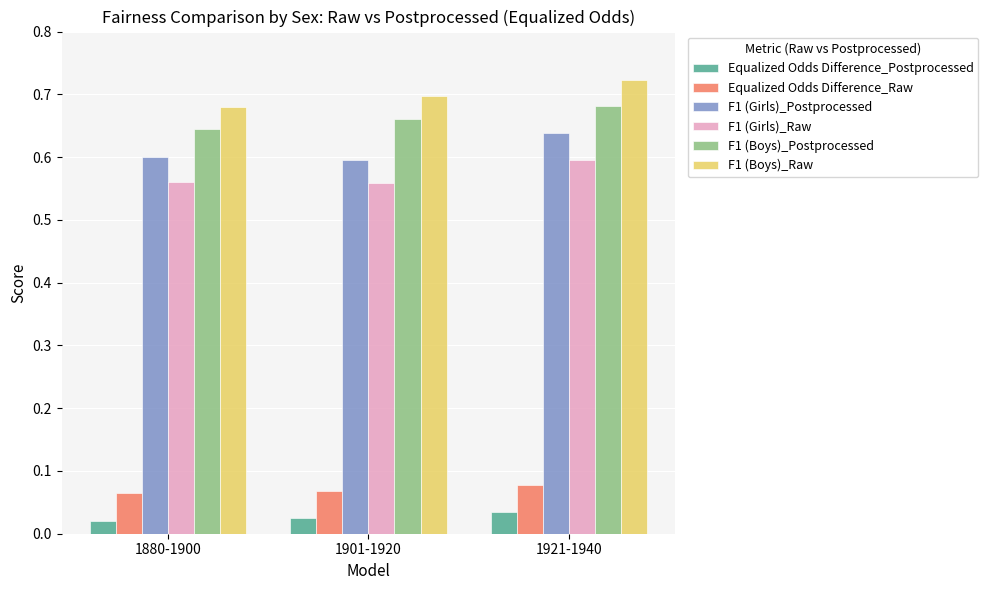

The F1 (Girls)_Postprocessed series shows 0.6 at 1921-1940. True or false?

True